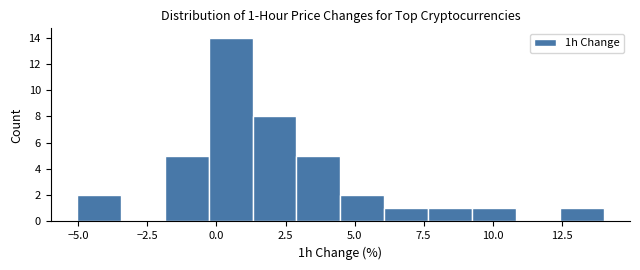

Around what value on the x-axis is the tallest bar? Give the approximate position of its centre, as read against the axis.

0.5